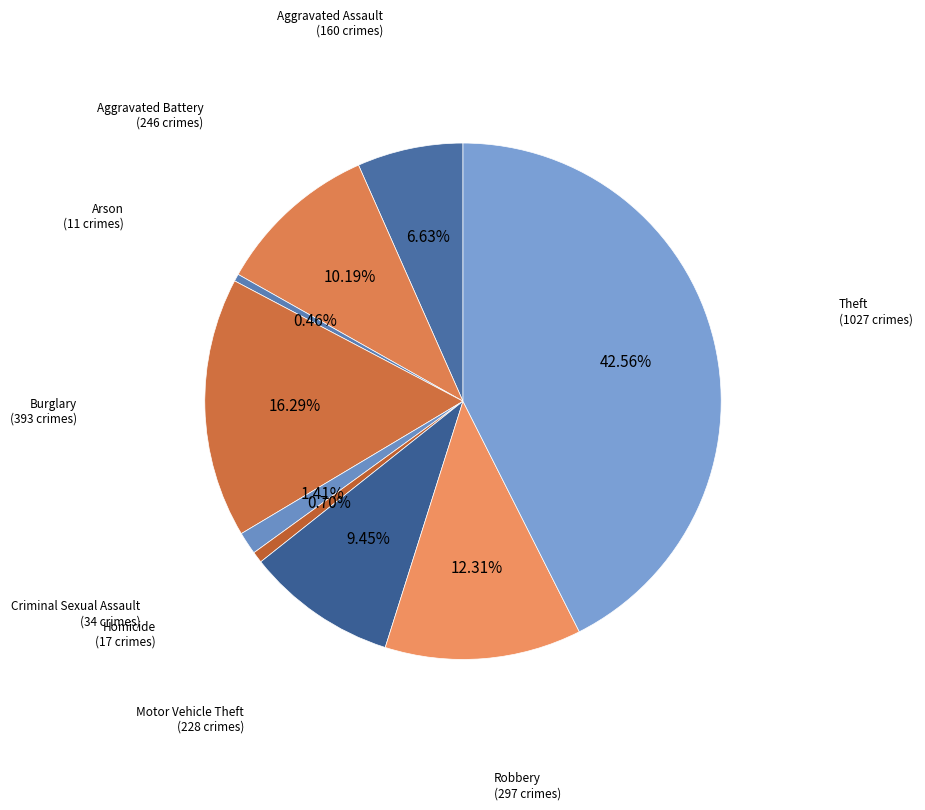

Which has a higher value, Motor Vehicle Theft or Arson?

Motor Vehicle Theft